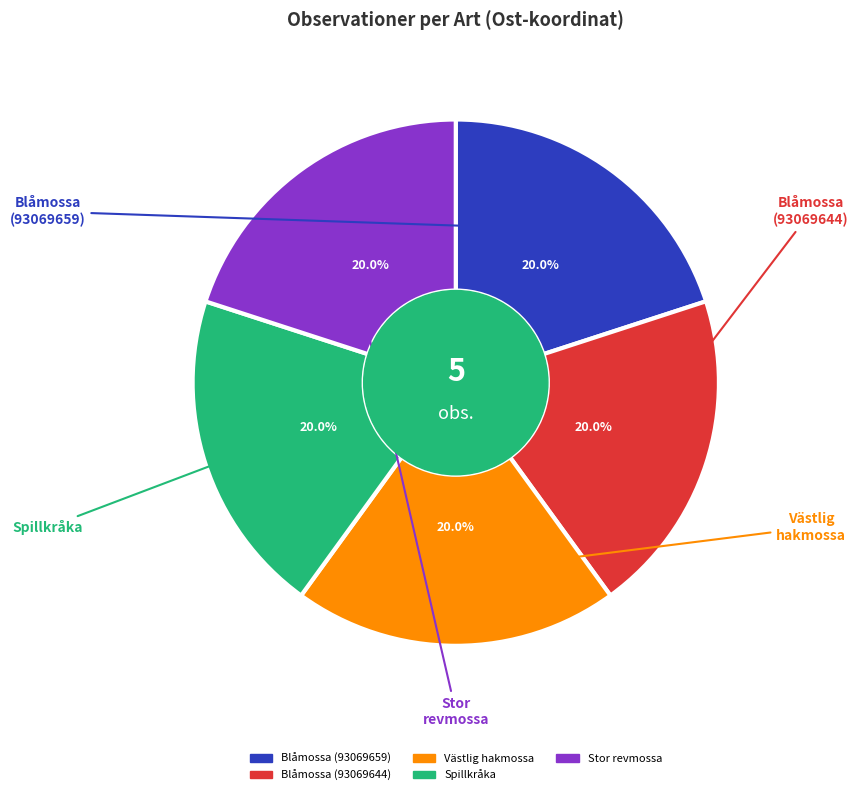

What is the ratio of the value at Västlig hakmossa to the value at Stor revmossa?

1.0